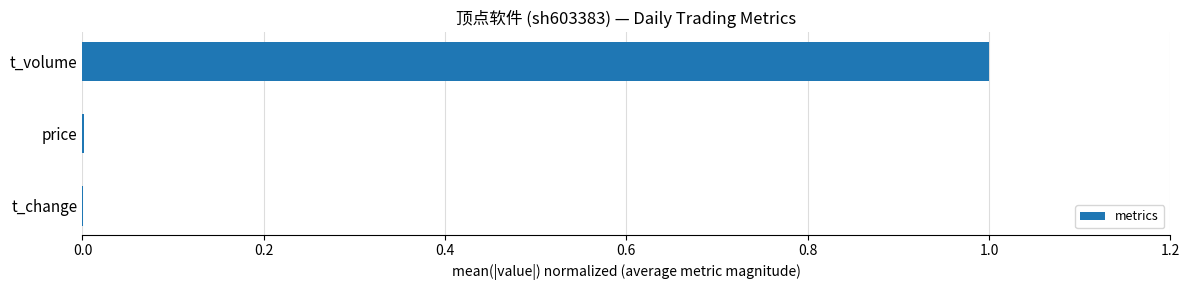

Which has a higher value, t_volume or price?

t_volume